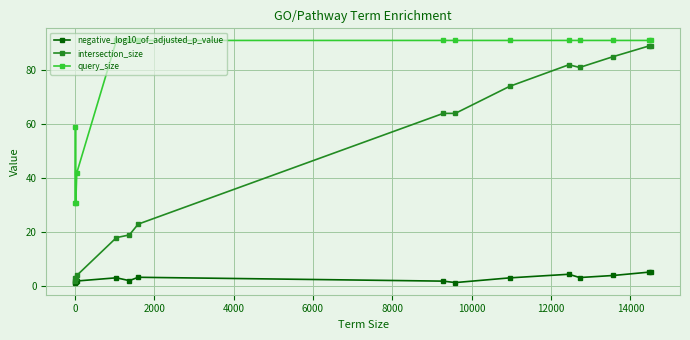

Rank the series by their average value, from highest to lowest.

query_size, intersection_size, negative_log10_of_adjusted_p_value